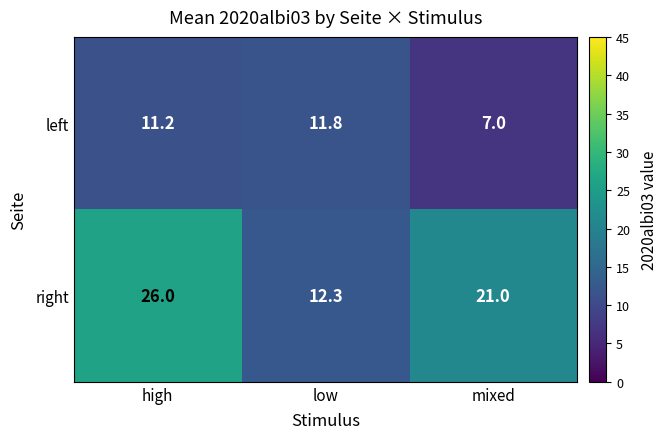

How many values in the left series are below 11?

1